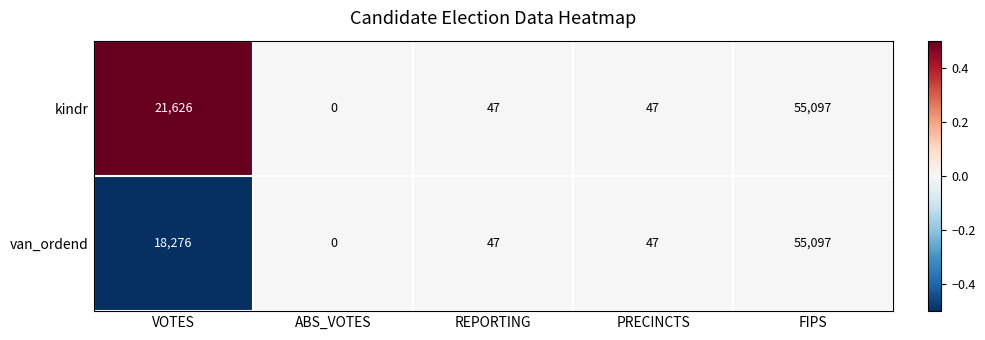

List the series in order of their overall mean, lowest first.

van_ordend, kindr